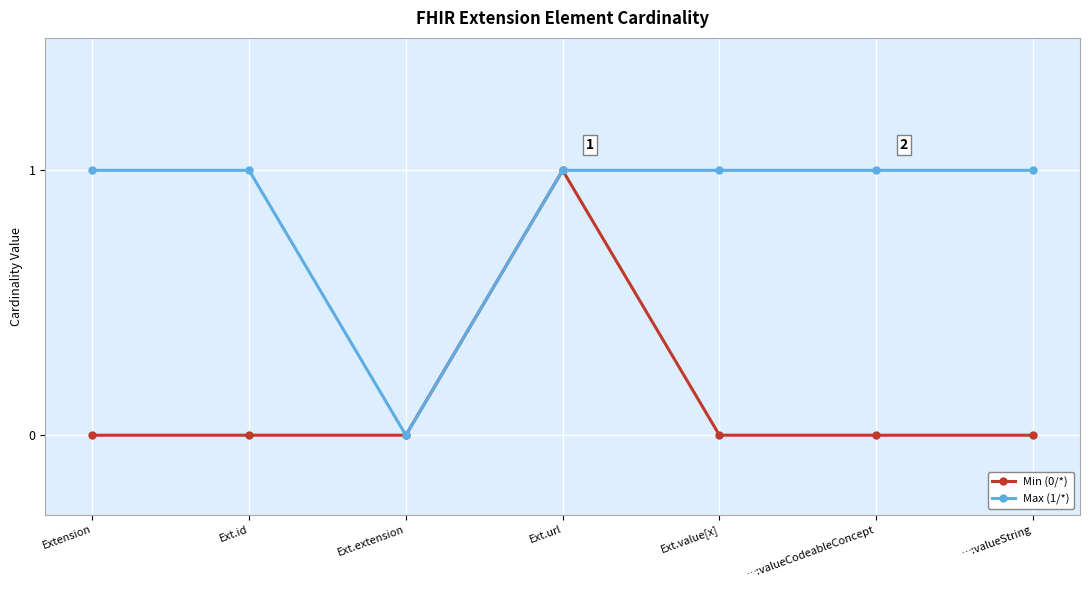

Reading right to left, transcribe all the data shown in this chart.

Min (0/*): 0	0	0	1	0	0	0
Max (1/*): 1	1	1	1	0	1	1